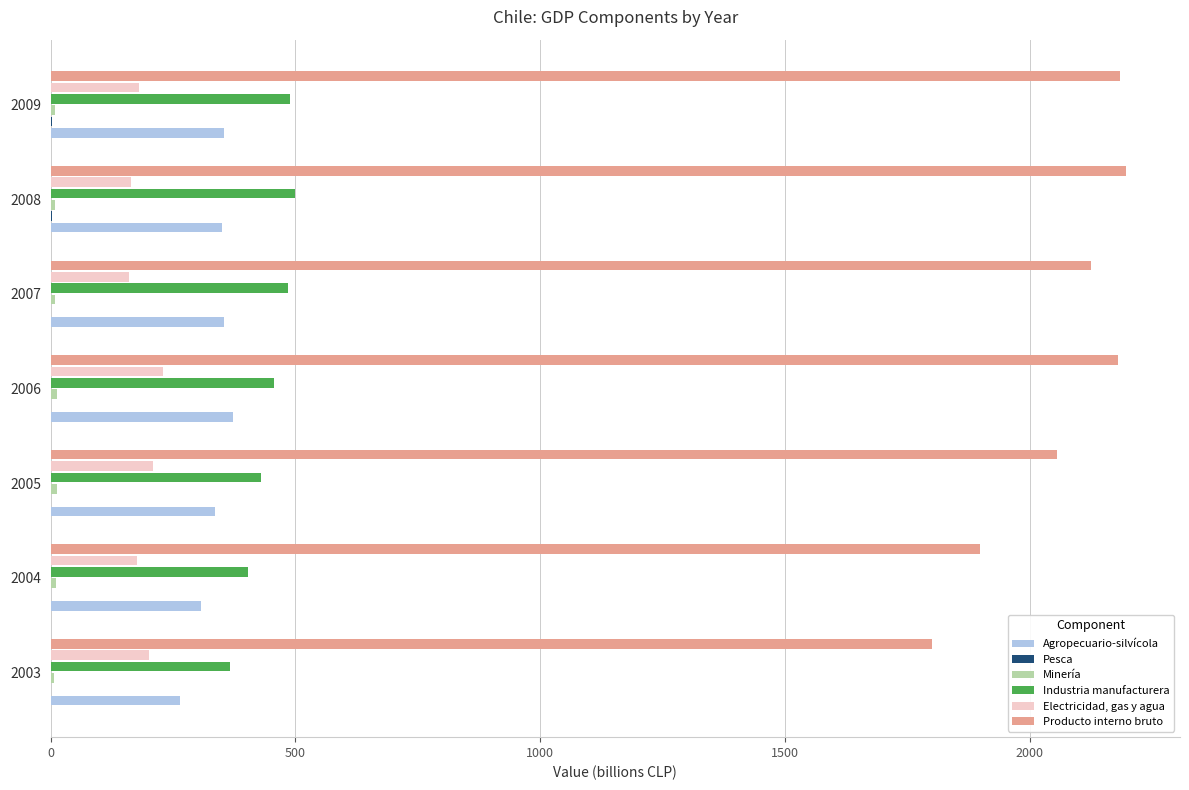

The Agropecuario-silvícola series shows 597.9 at 2006. True or false?

False